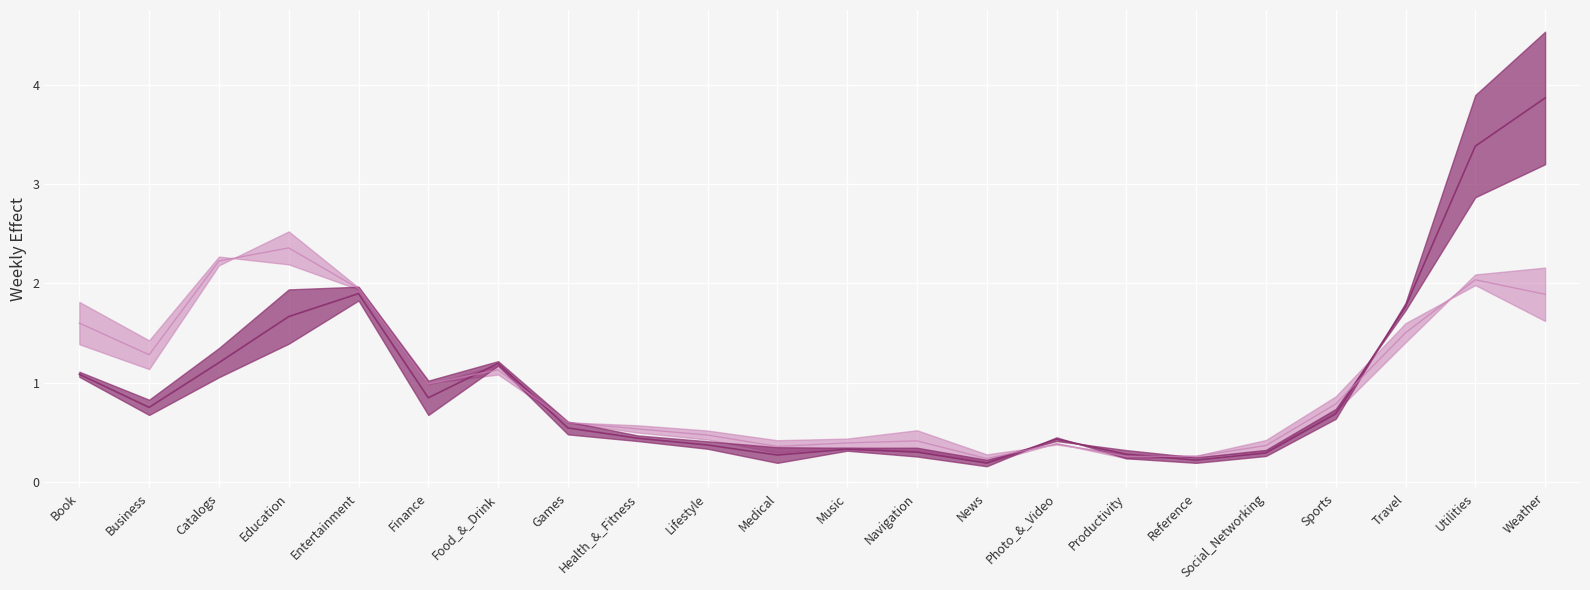

What position from the right is Catalogs?

20